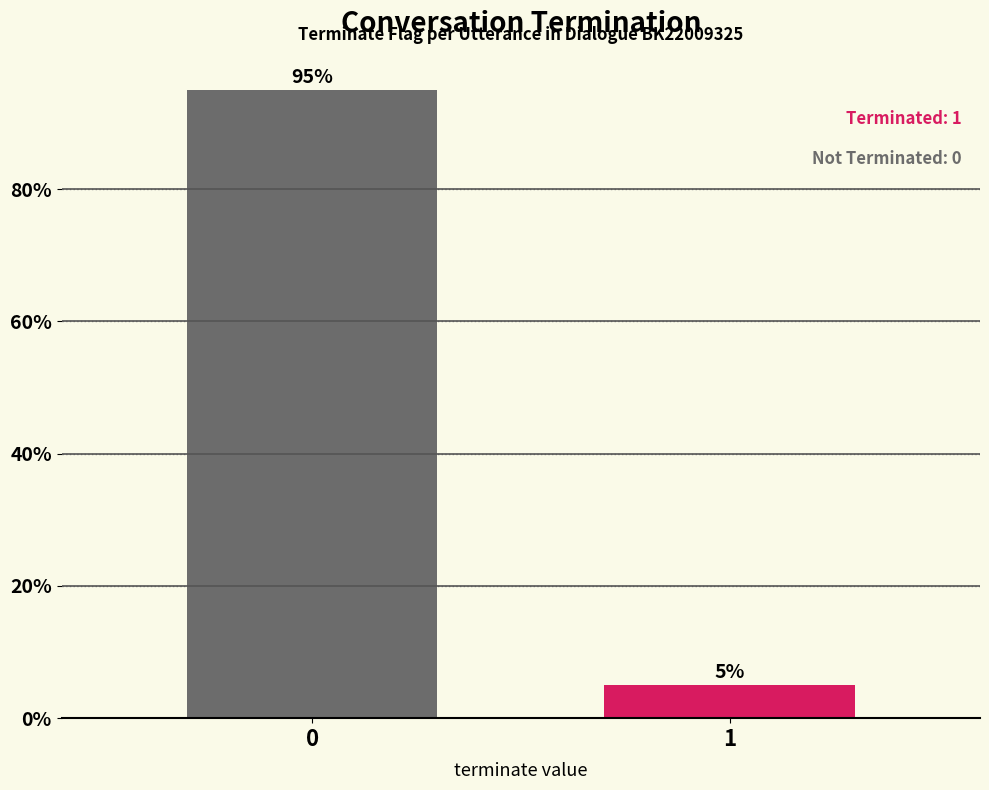

Rank the categories by value from highest to lowest.

0, 1